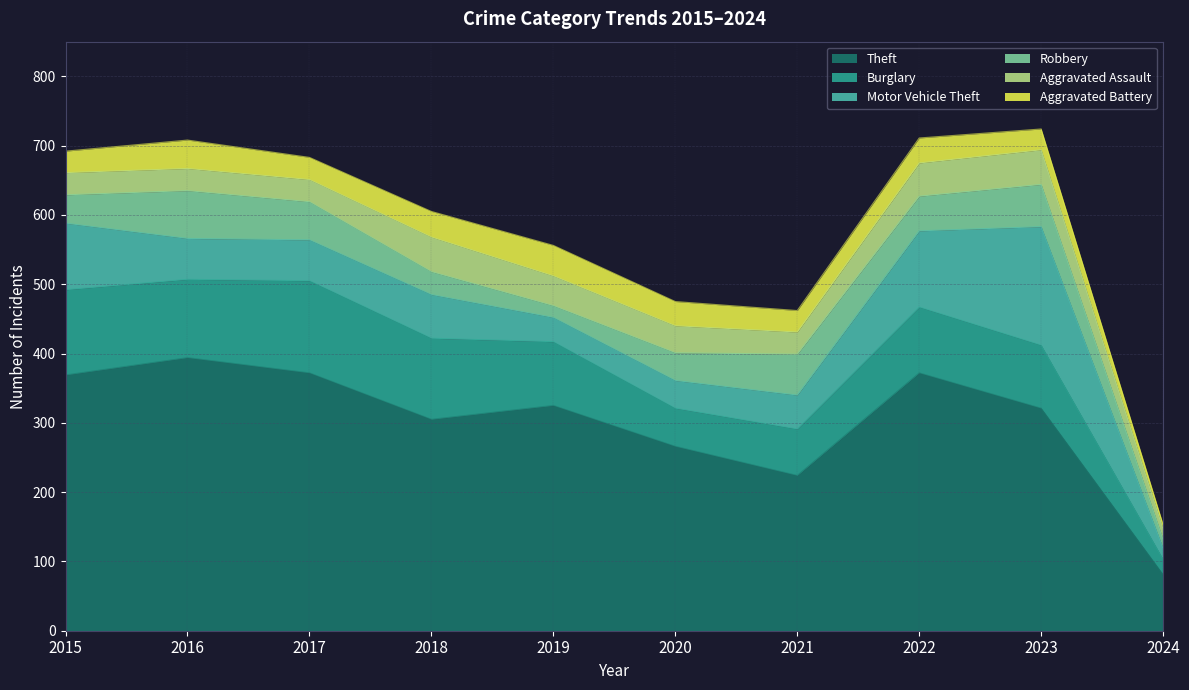

What is the difference between the maximum and minimum values in the Aggravated Assault series?

35